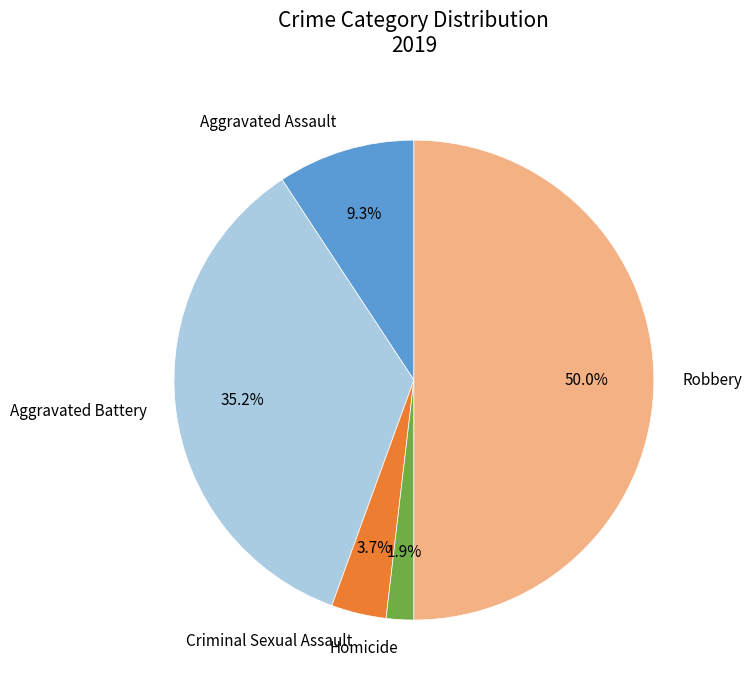

Approximately how many times larger is the value at Aggravated Assault compared to Aggravated Battery?

0.3